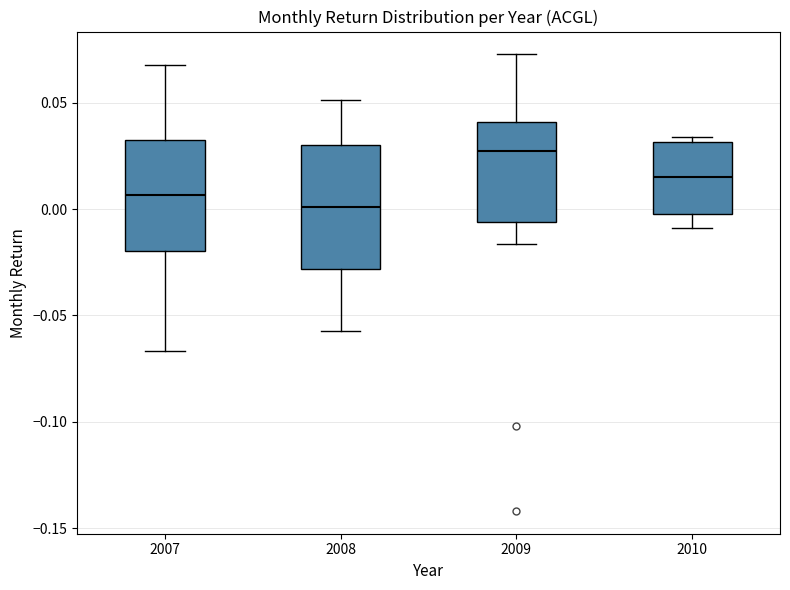

Where is the lower edge of the box at x = 2009 on the y-axis? The values are not printed on the chart, so give them approximately, as read against the axis.

-0.005